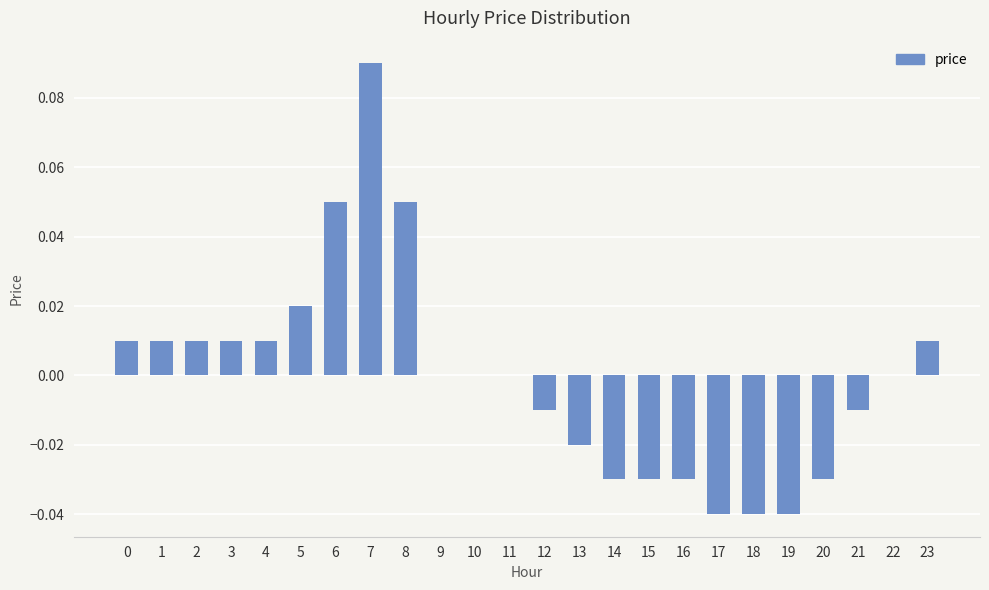

At which category does the chart reach its peak across all series?

7